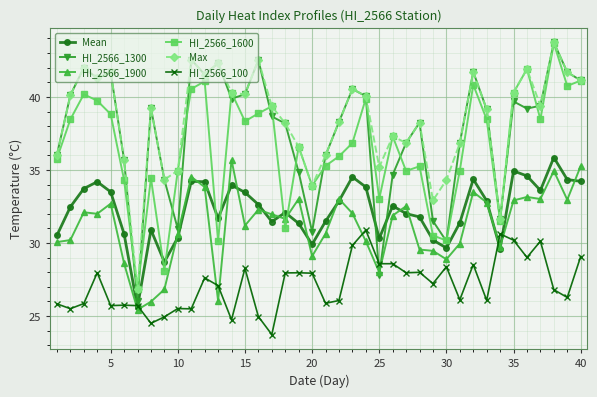

True or false: HI_2566_1600 and HI_2566_100 intersect in this chart.

False